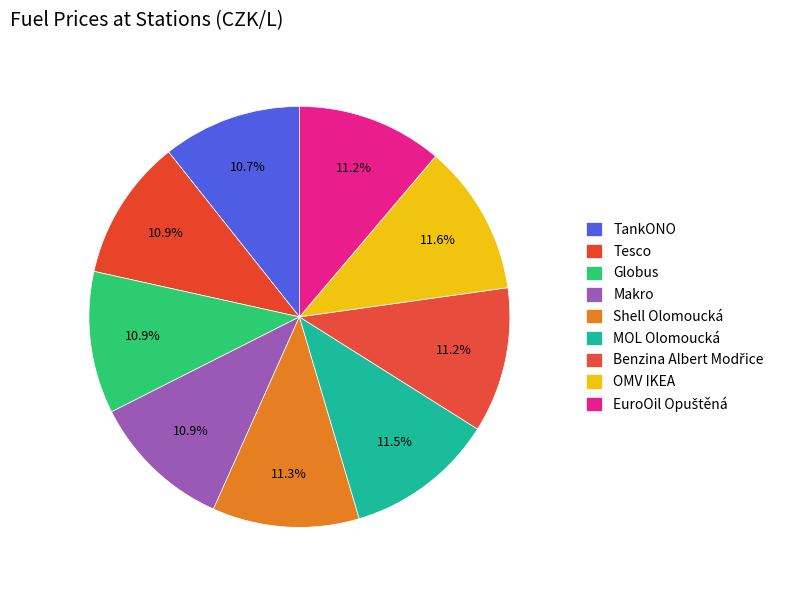

How many segments does this pie chart have?

9